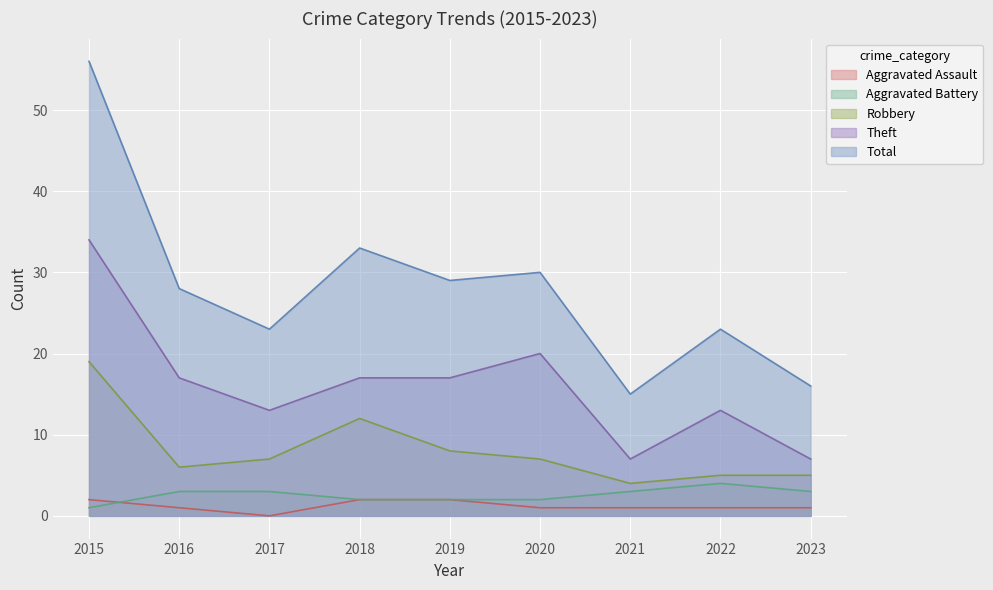

True or false: Robbery and Total intersect in this chart.

False